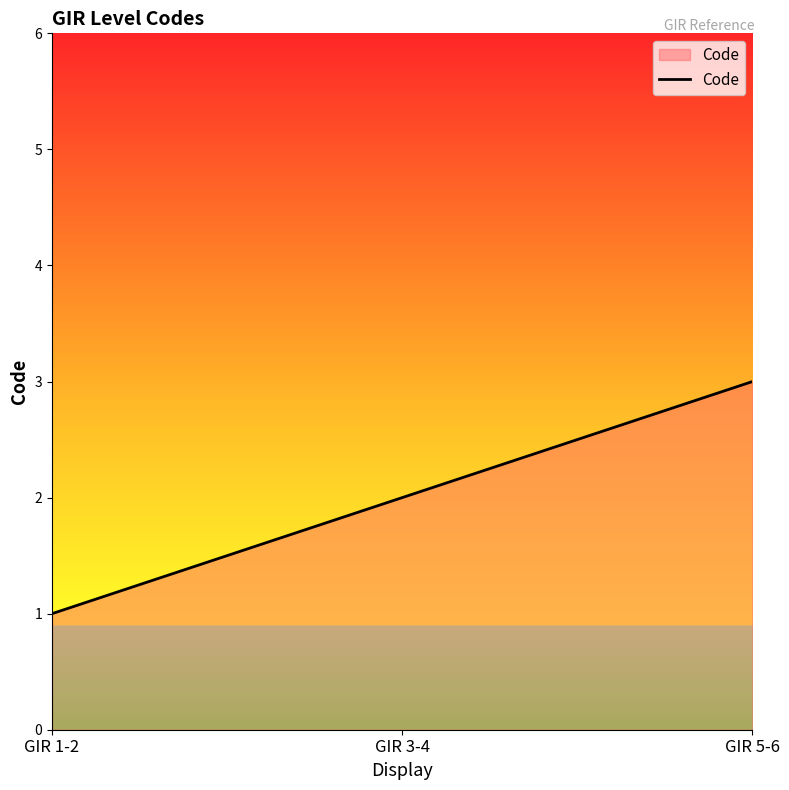

What is the average value?

2